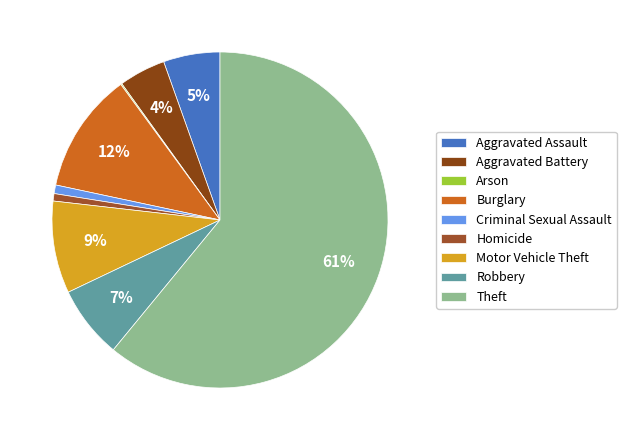

To the nearest percent, what is the difference between the largest and smallest slice percentages?

61%